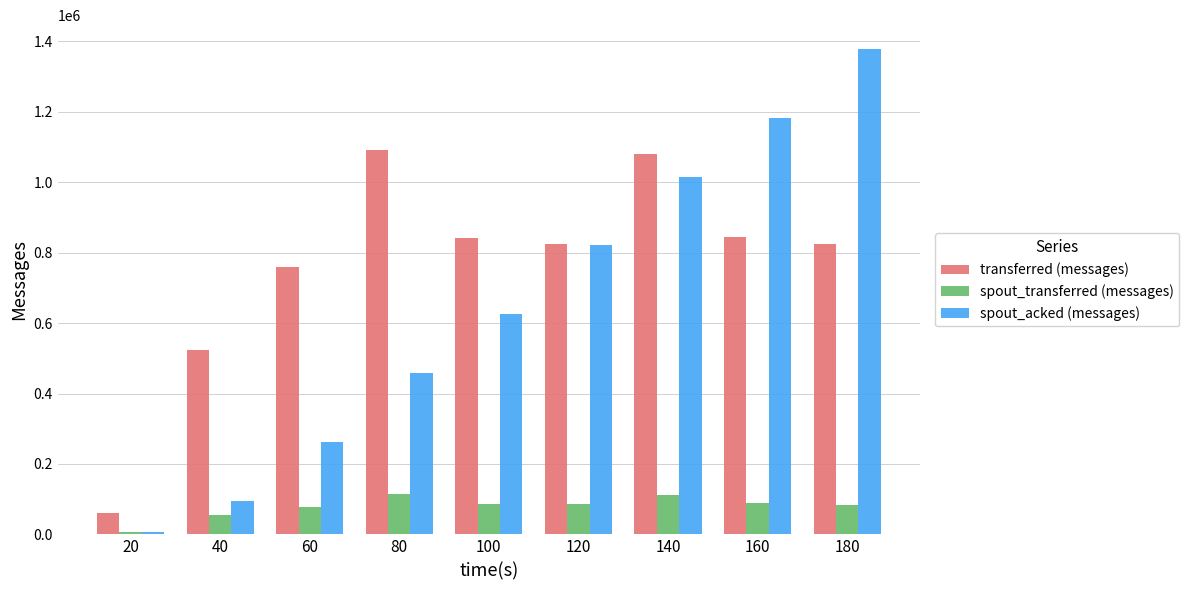

Where is transferred (messages) nearest to the value 576120?

40